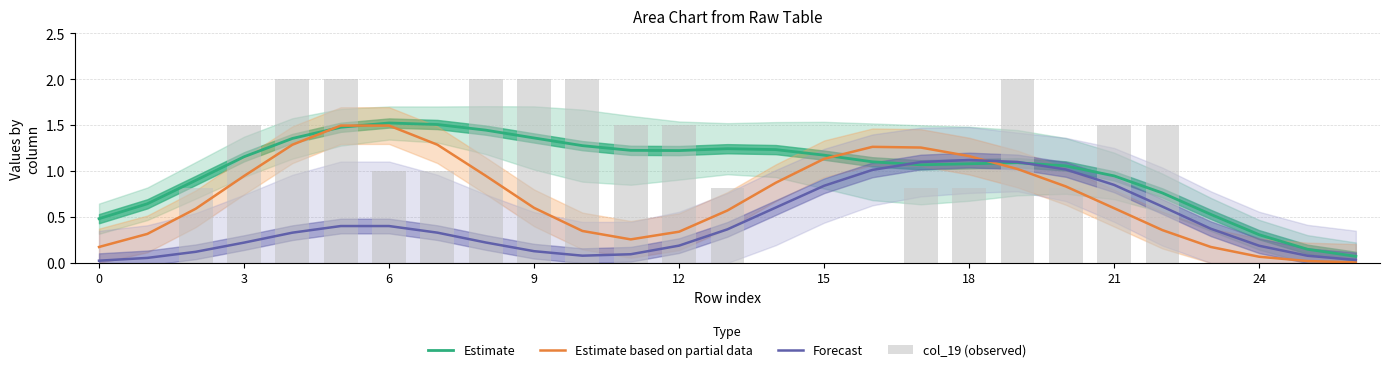

Reading right to left, transcribe all the data shown in this chart.

Estimate: 0.1	0.1	0.3	0.5	0.8	0.9	1.1	1.1	1.1	1.1	1.1	1.2	1.2	1.2	1.2	1.2	1.3	1.4	1.4	1.5	1.5	1.5	1.4	1.2	0.9	0.6	0.5
Estimate based on partial data: 0.0	0.0	0.1	0.2	0.4	0.6	0.8	1.0	1.2	1.3	1.3	1.1	0.9	0.6	0.3	0.3	0.3	0.6	0.9	1.3	1.5	1.5	1.3	0.9	0.6	0.3	0.2
Forecast: 0.0	0.1	0.2	0.4	0.6	0.8	1.0	1.1	1.1	1.1	1.0	0.8	0.6	0.4	0.2	0.1	0.1	0.1	0.2	0.3	0.4	0.4	0.3	0.2	0.1	0.1	0.0
col_19 (observed): 0.0	0.0	0.0	0.0	1.5	1.5	0.8	2.0	0.8	0.8	0.0	0.0	0.0	0.8	1.5	1.5	2.0	2.0	2.0	1.0	1.0	2.0	2.0	1.5	0.8	0.0	0.0